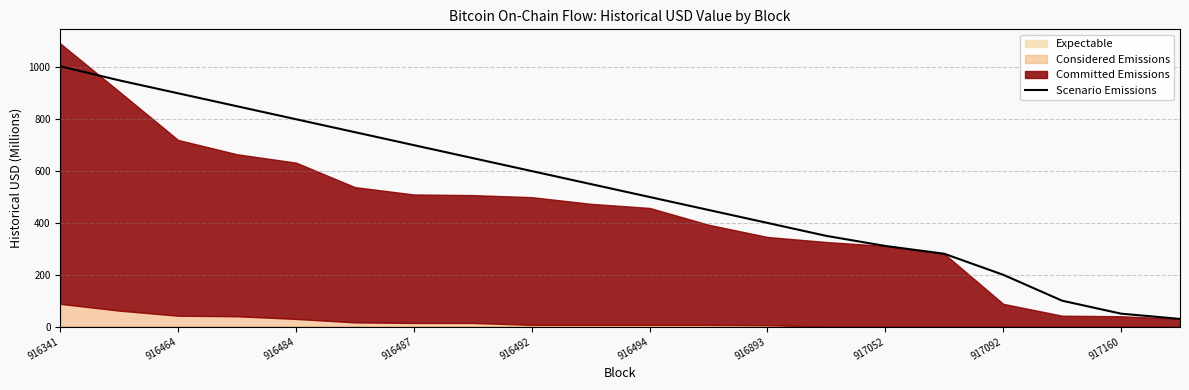

The Scenario Emissions series shows 163.0 at 917052. True or false?

False